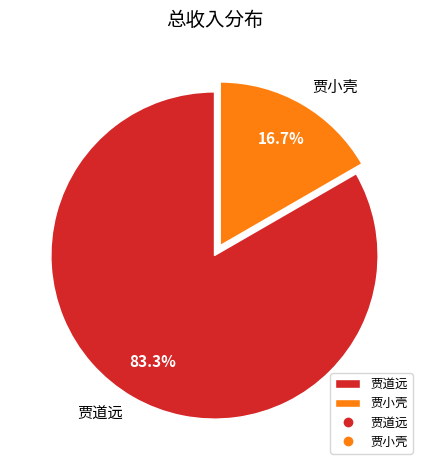

Do 贾小壳 and 贾道远 together represent more than half of the pie?

Yes